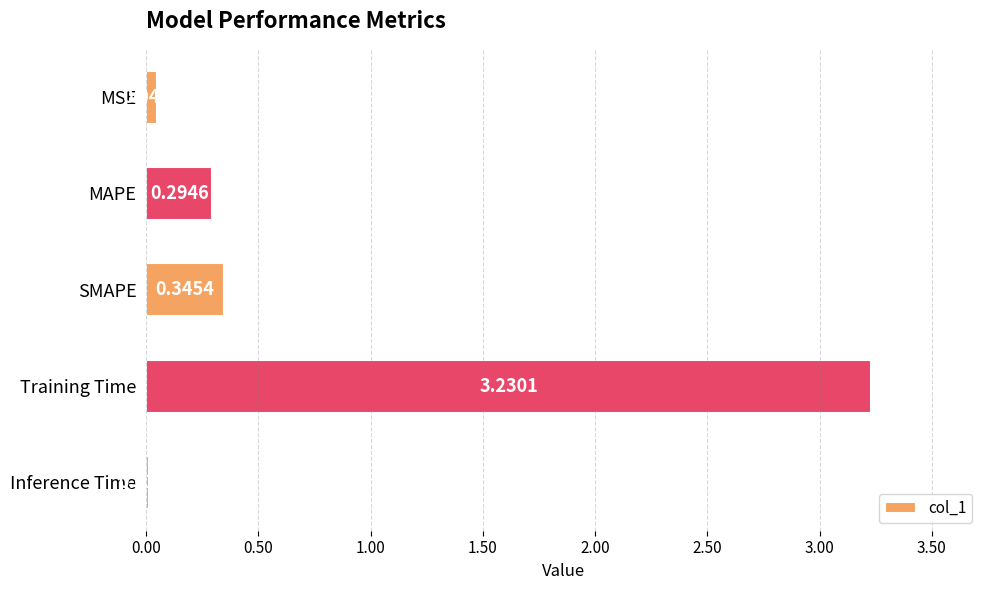

Rank the categories by value from lowest to highest.

Inference Time, MSE, MAPE, SMAPE, Training Time